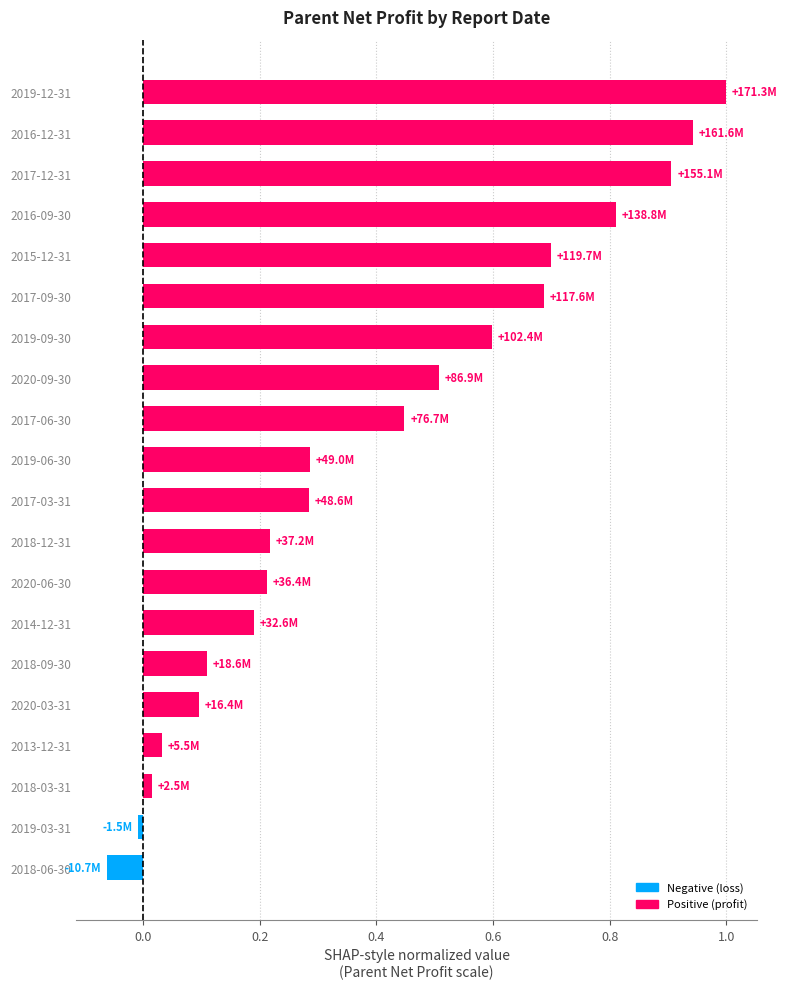

What is the maximum value shown in the chart?

1.0